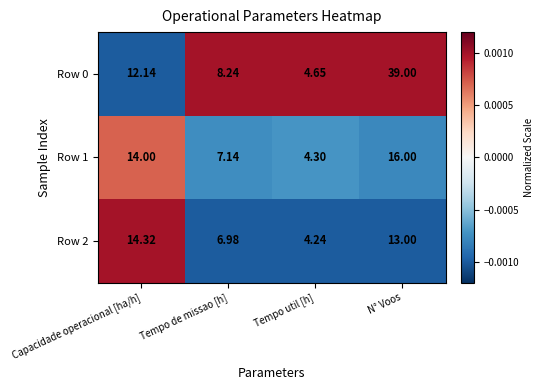

At which category is the sum across all series the highest?

N° Voos